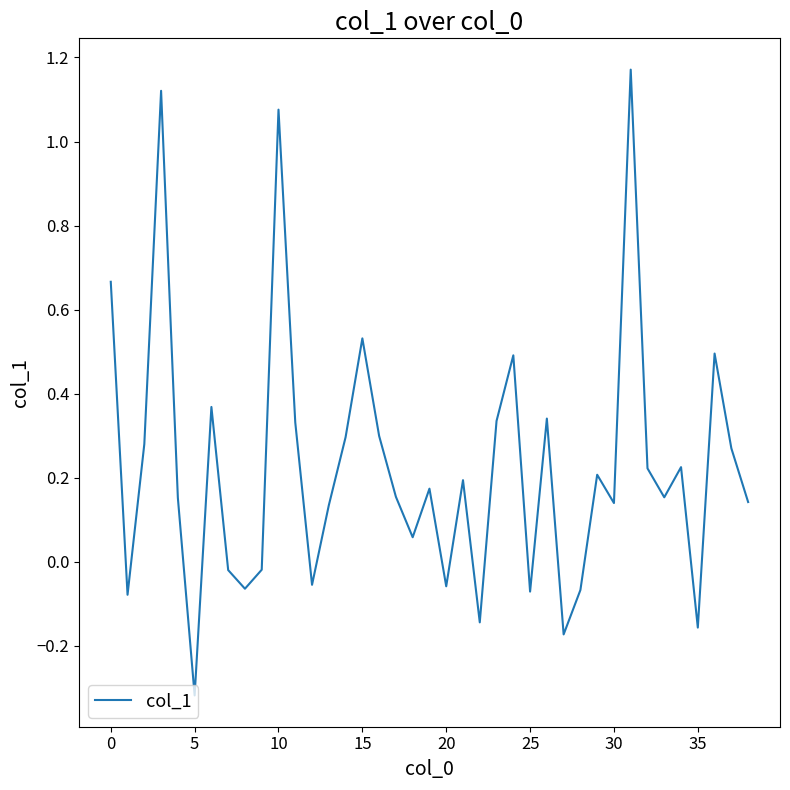

How many values are above zero?

27